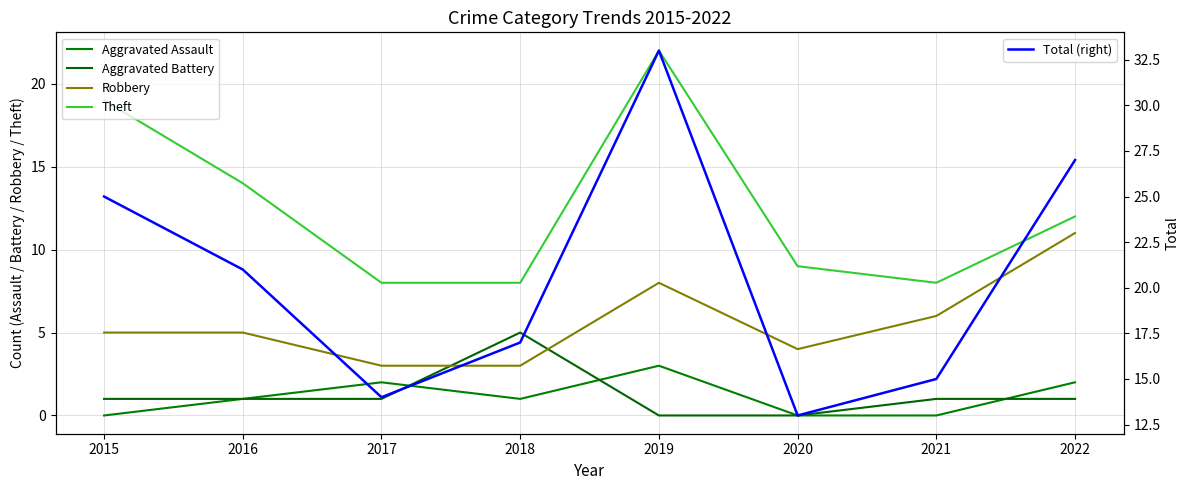

True or false: Aggravated Assault and Total (right) cross at least once.

False